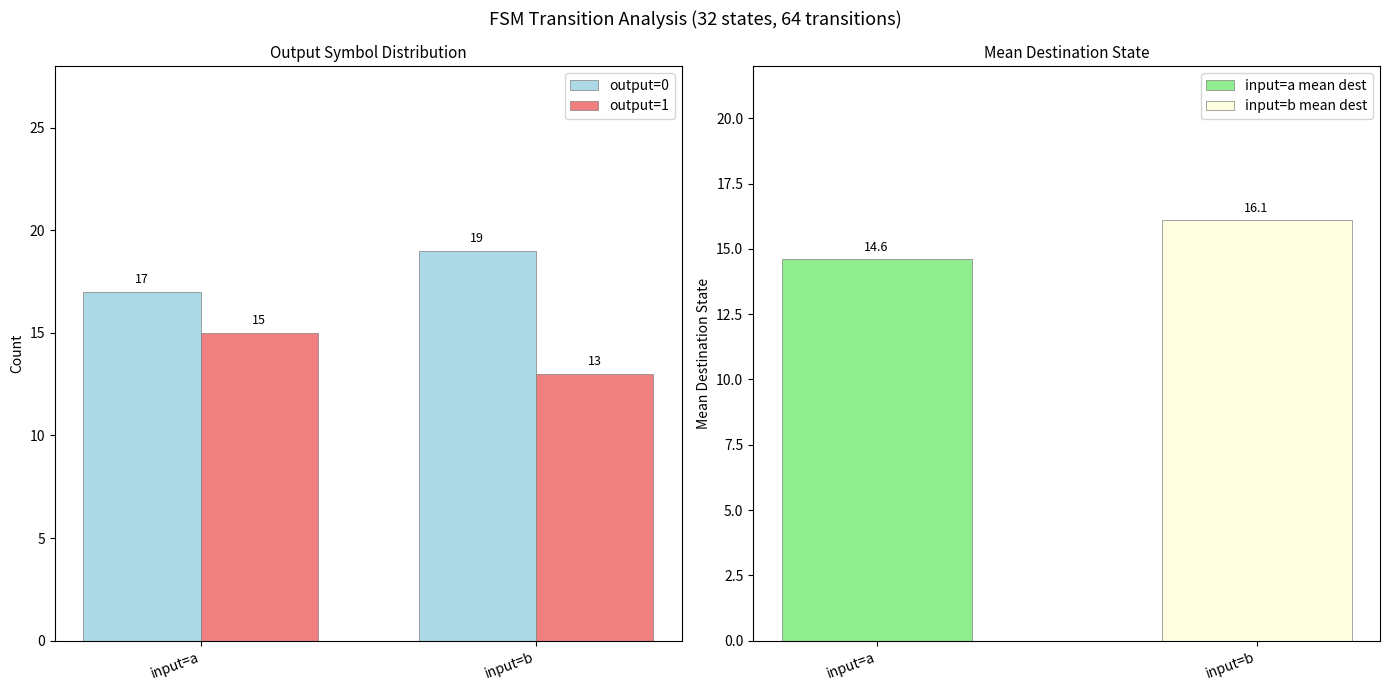

Which series has the largest total across all categories?

output=0